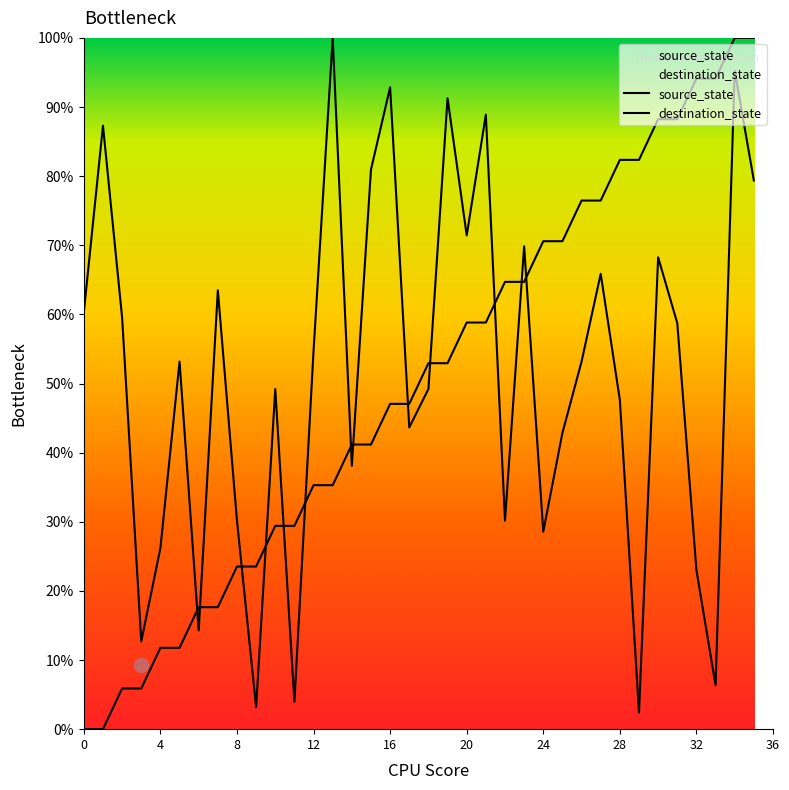

Which series has the widest spread of values?

source_state